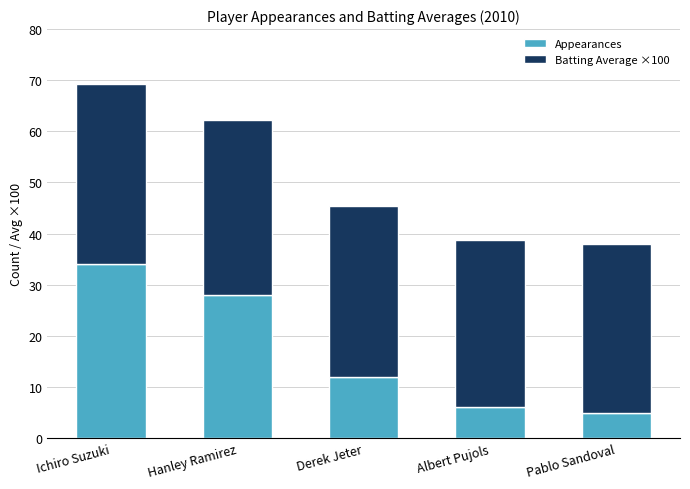

The Appearances series shows 5.0 at Pablo Sandoval. True or false?

True